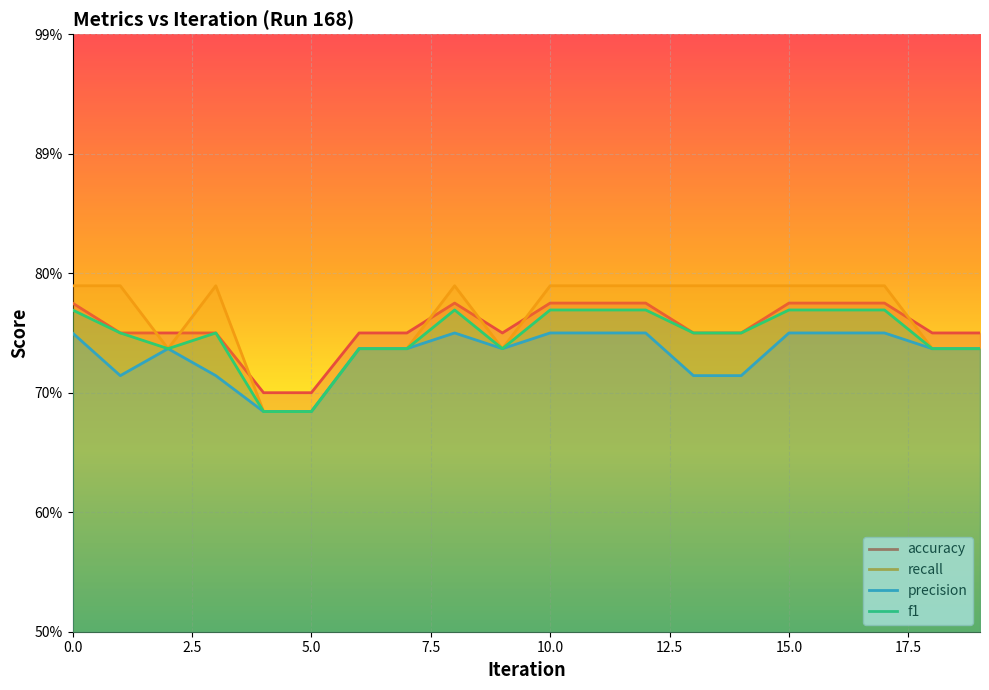

Reading left to right, list all the values displayed in this chart.

accuracy: 0=0.8	1=0.8	2=0.8	3=0.8	4=0.7	5=0.7	6=0.8	7=0.8	8=0.8	9=0.8	10=0.8	11=0.8	12=0.8	13=0.8	14=0.8	15=0.8	16=0.8	17=0.8	18=0.8	19=0.8
recall: 0=0.8	1=0.8	2=0.7	3=0.8	4=0.7	5=0.7	6=0.7	7=0.7	8=0.8	9=0.7	10=0.8	11=0.8	12=0.8	13=0.8	14=0.8	15=0.8	16=0.8	17=0.8	18=0.7	19=0.7
precision: 0=0.8	1=0.7	2=0.7	3=0.7	4=0.7	5=0.7	6=0.7	7=0.7	8=0.8	9=0.7	10=0.8	11=0.8	12=0.8	13=0.7	14=0.7	15=0.8	16=0.8	17=0.8	18=0.7	19=0.7
f1: 0=0.8	1=0.8	2=0.7	3=0.8	4=0.7	5=0.7	6=0.7	7=0.7	8=0.8	9=0.7	10=0.8	11=0.8	12=0.8	13=0.8	14=0.8	15=0.8	16=0.8	17=0.8	18=0.7	19=0.7